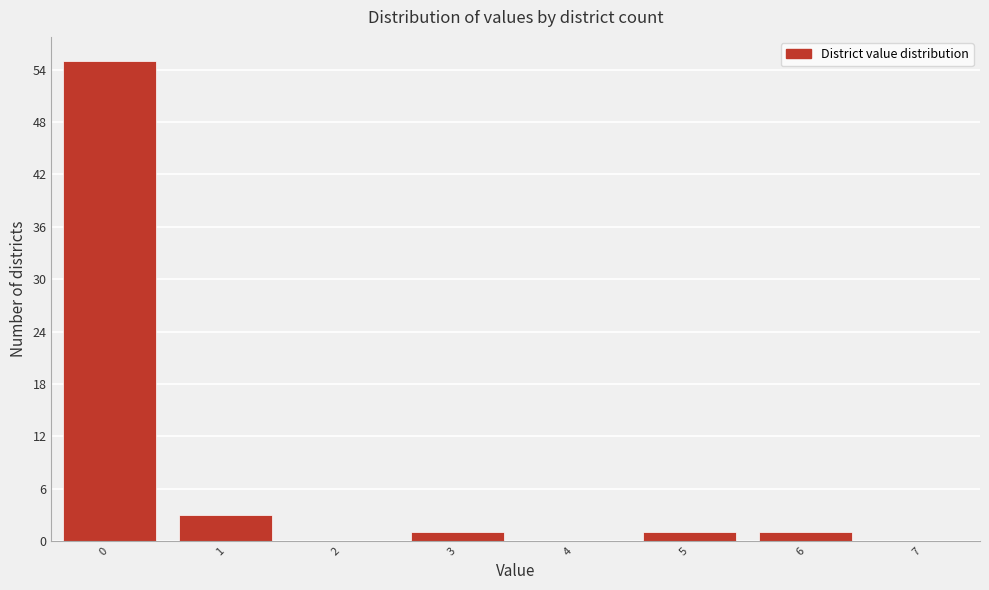

Reading left to right, list all the values displayed in this chart.

0=55	1=3	2=0	3=1	4=0	5=1	6=1	7=0